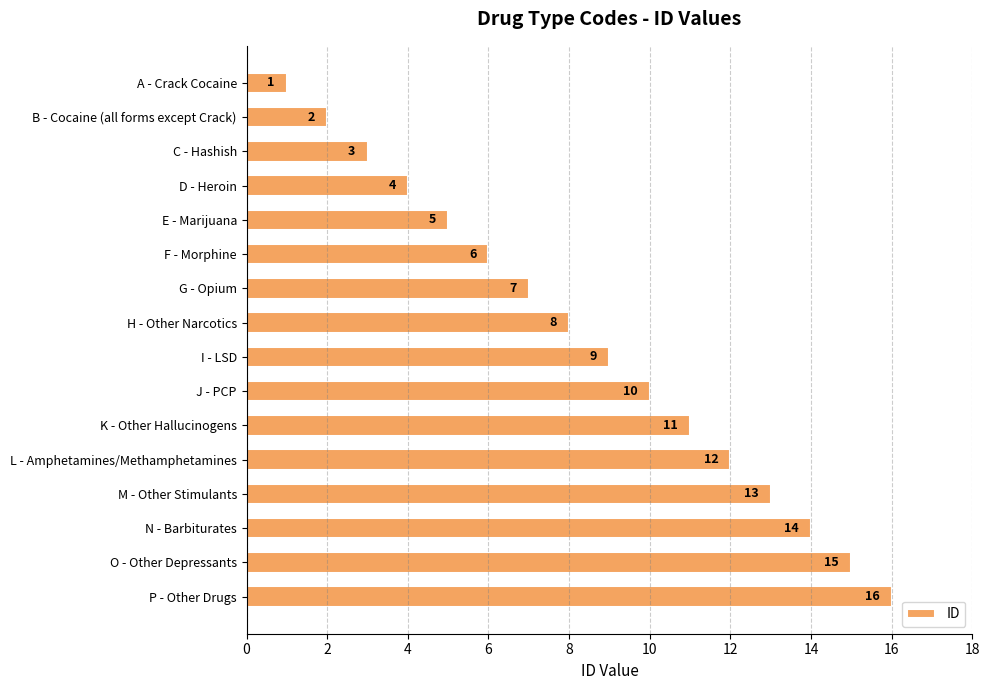

Rank the categories by value from lowest to highest.

A - Crack Cocaine, B - Cocaine (all forms except Crack), C - Hashish, D - Heroin, E - Marijuana, F - Morphine, G - Opium, H - Other Narcotics, I - LSD, J - PCP, K - Other Hallucinogens, L - Amphetamines/Methamphetamines, M - Other Stimulants, N - Barbiturates, O - Other Depressants, P - Other Drugs